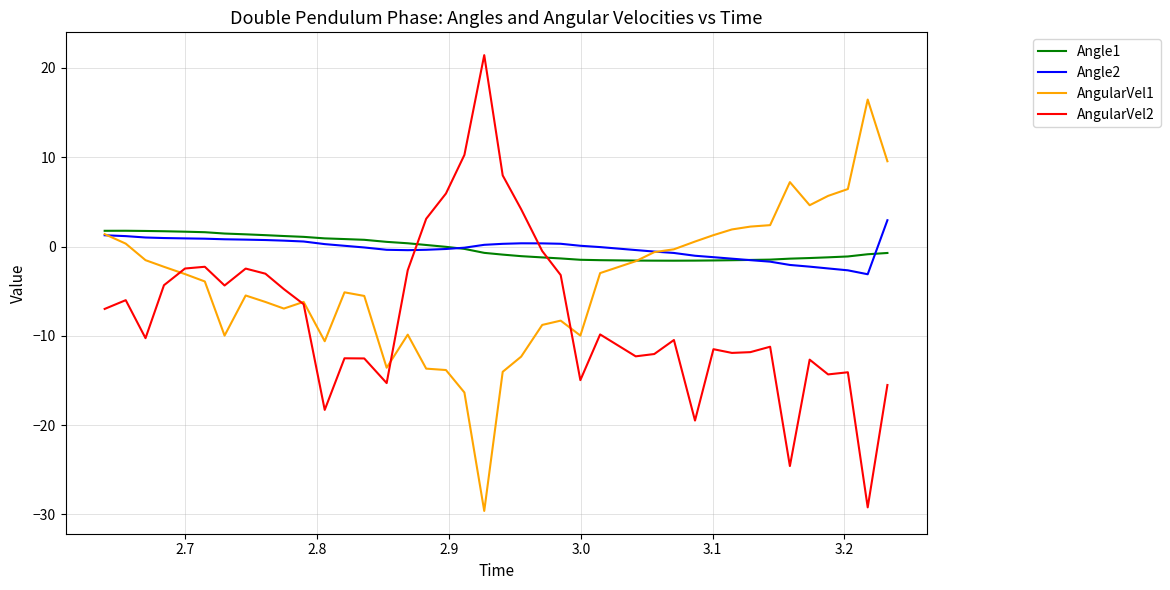

Which series has the widest spread of values?

AngularVel2